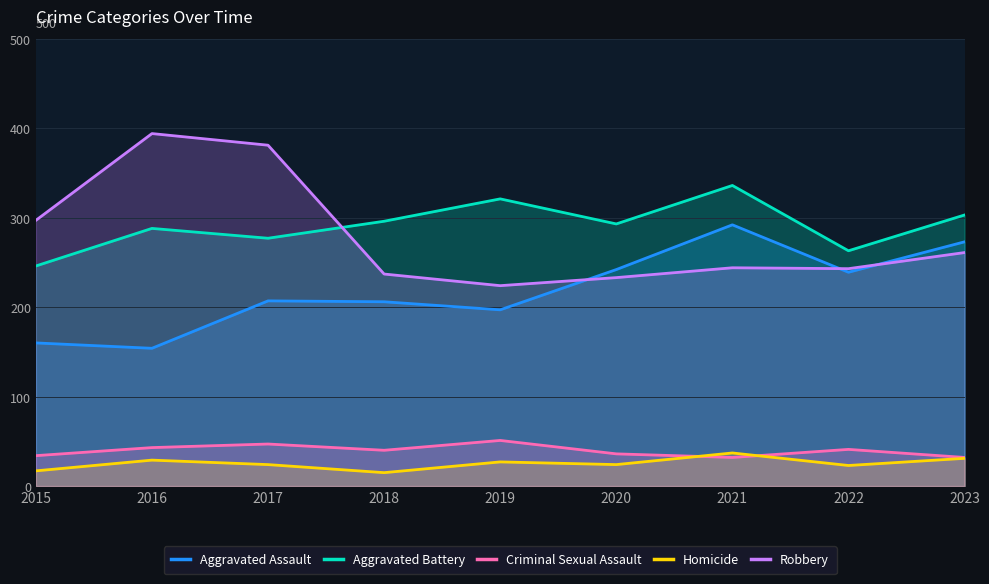

True or false: Robbery has a value of 244 at 2021.

True